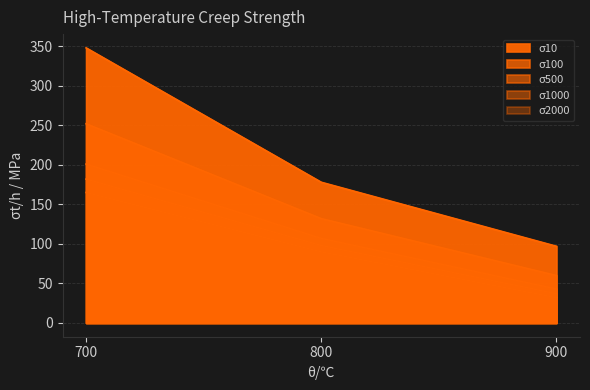

What is the average value of the σ2000 series?

96